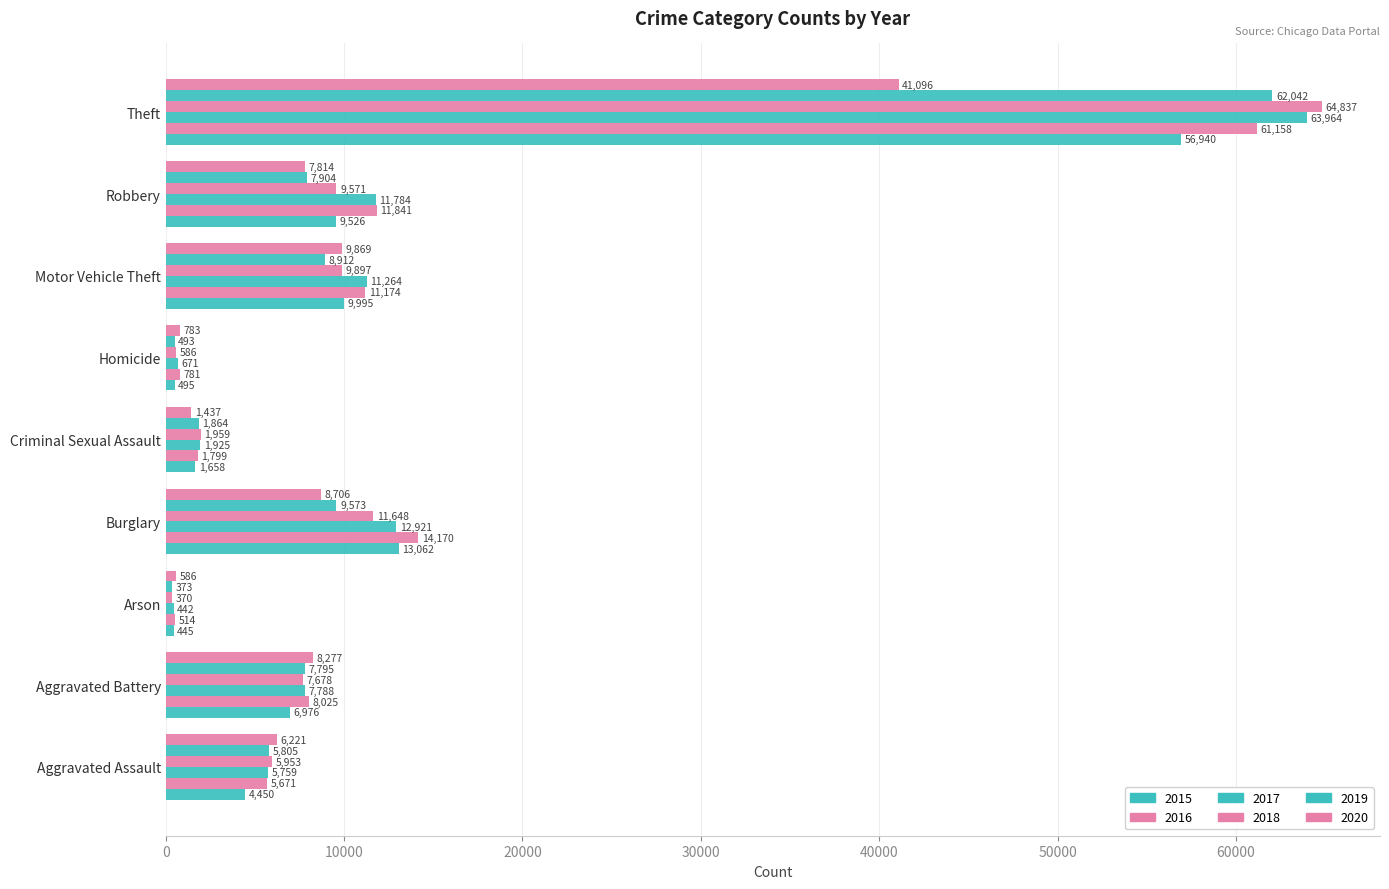

At which category does the chart reach its peak across all series?

Theft